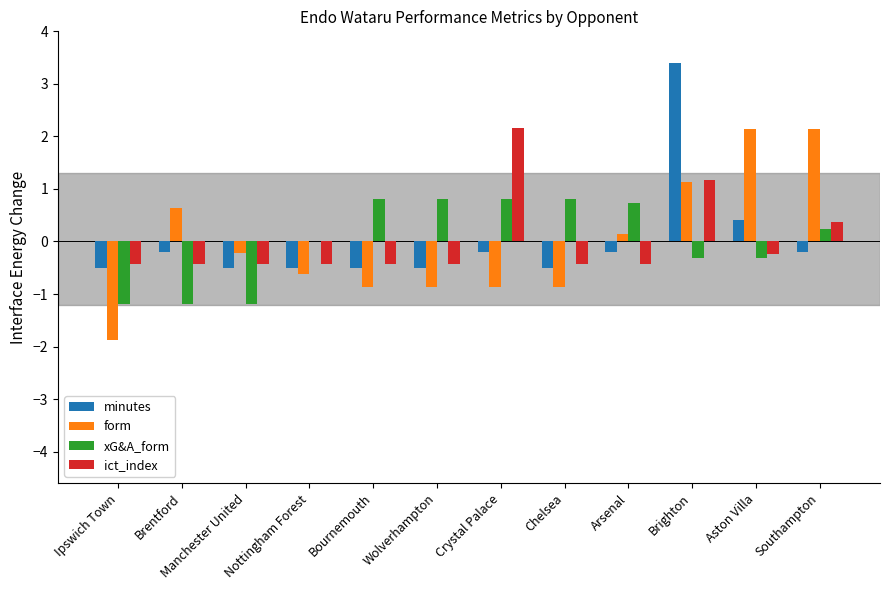

Does the chart contain stacked bars?

No